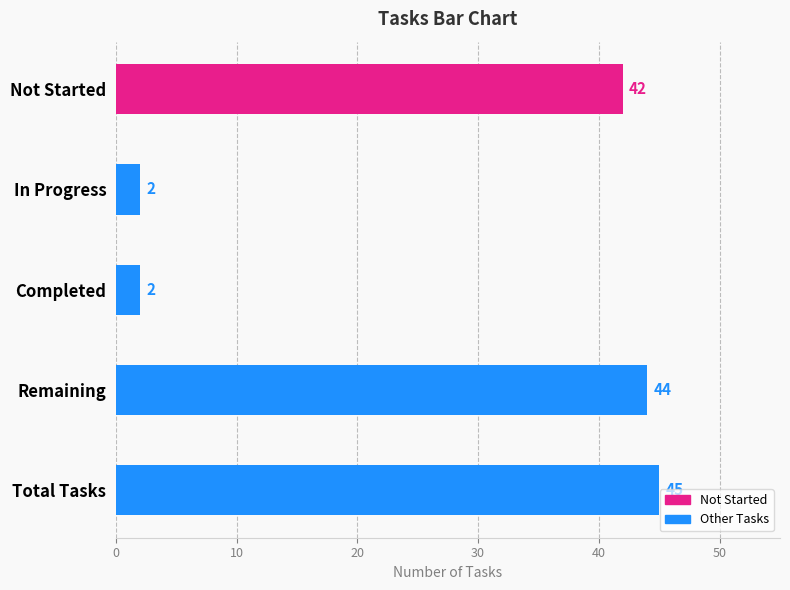

What is the difference between the maximum and second lowest values?

43